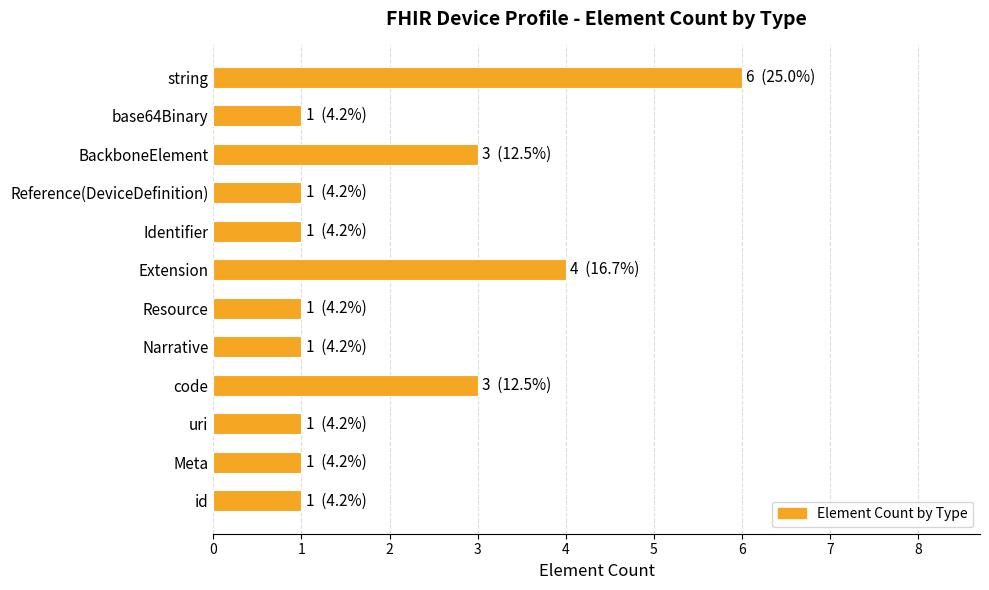

True or false: the data shows 8 at string.

False